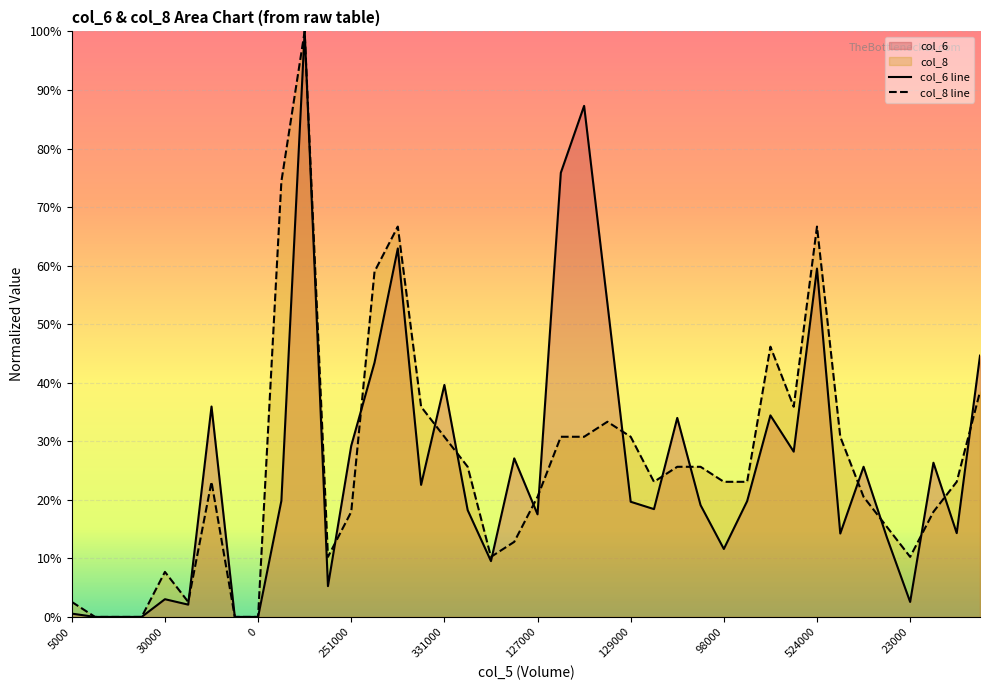

What is the average value of the col_6 line series?

26.0